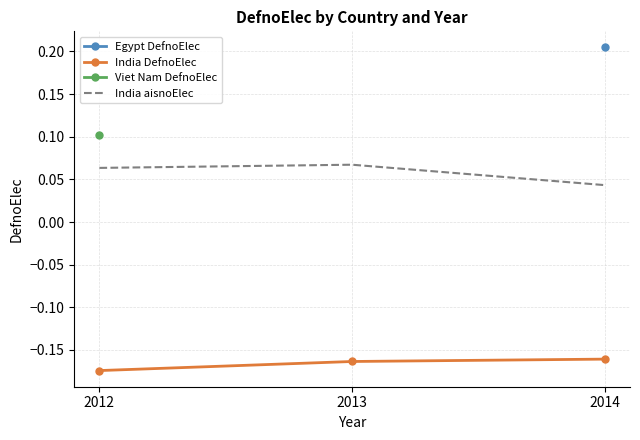

At which category is the sum across all series the highest?

2013